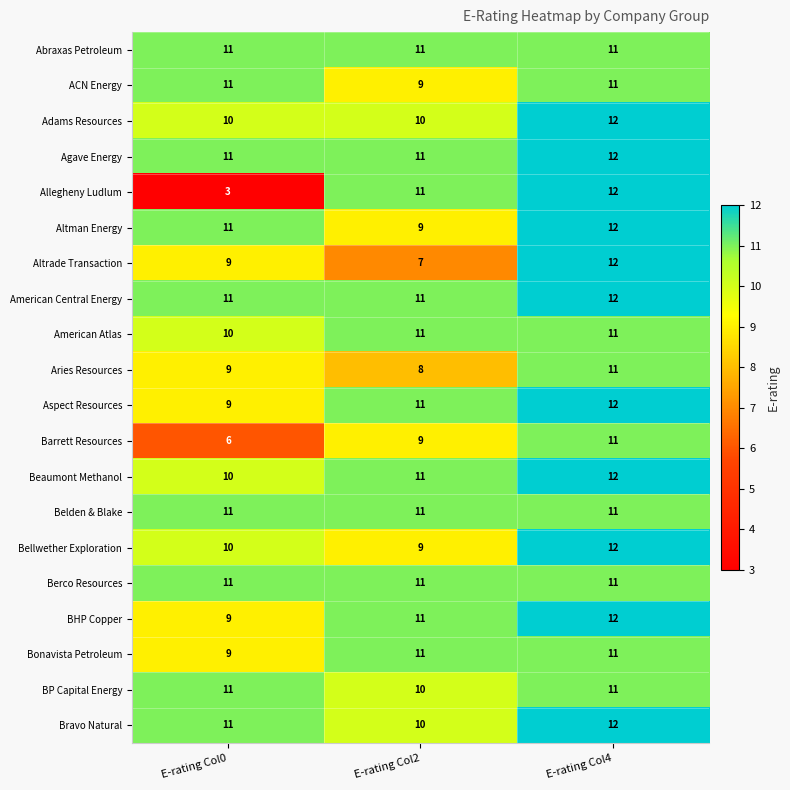

At how many categories does at least one series exceed 10?

3